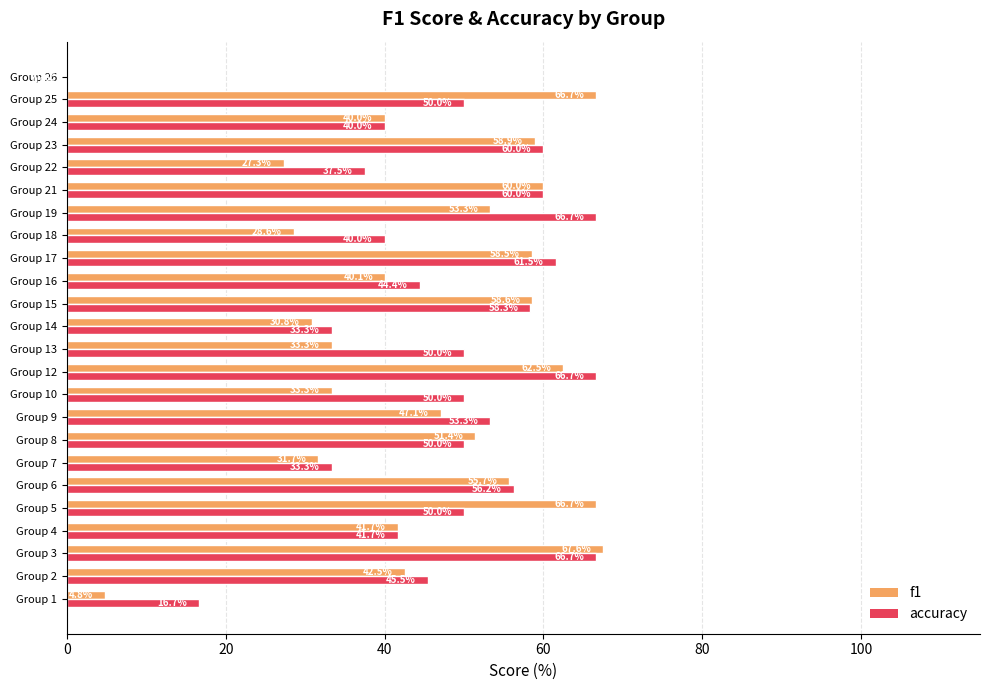

What is the sum of all f1 values?

1061.1